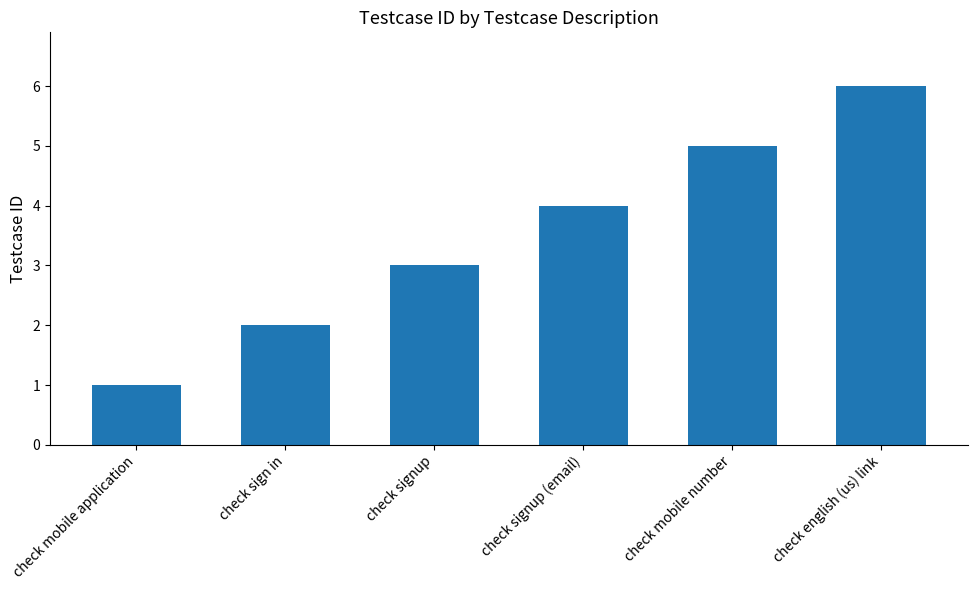

How many bars are there in total?

6